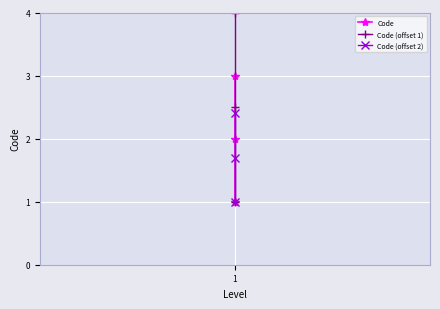

What are all the series names shown in the legend?

Code, Code (offset 1), Code (offset 2)